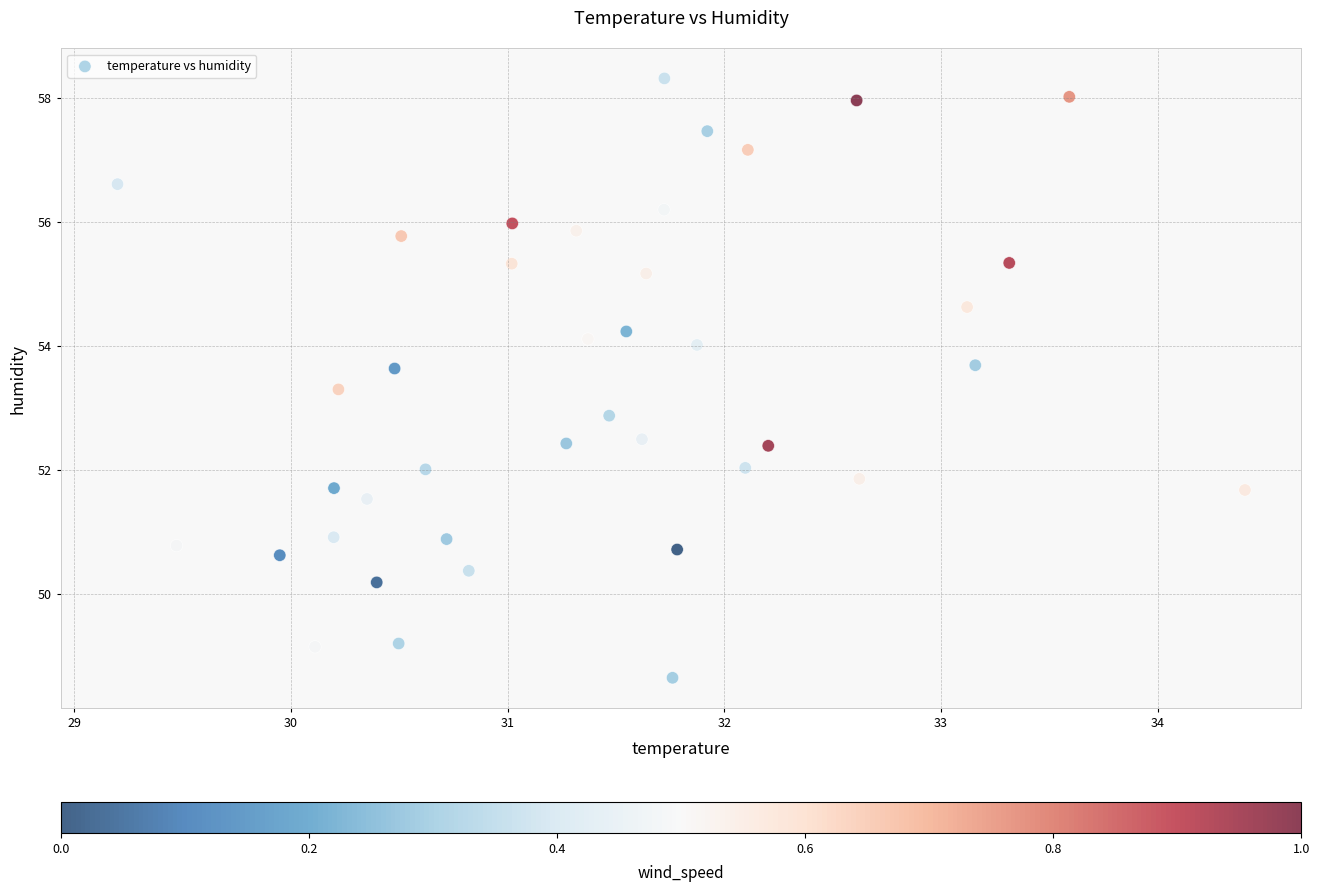

What Y value in the scatter plot is closest to 53?

52.9